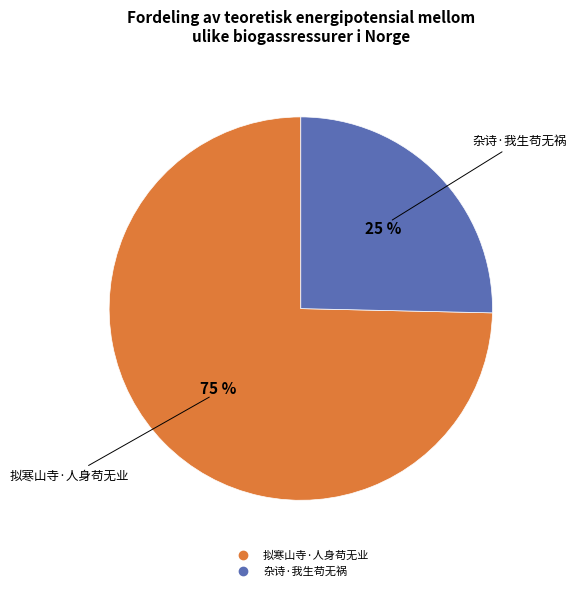

Rank the categories by value from lowest to highest.

杂诗·我生苟无祸, 拟寒山寺·人身苟无业